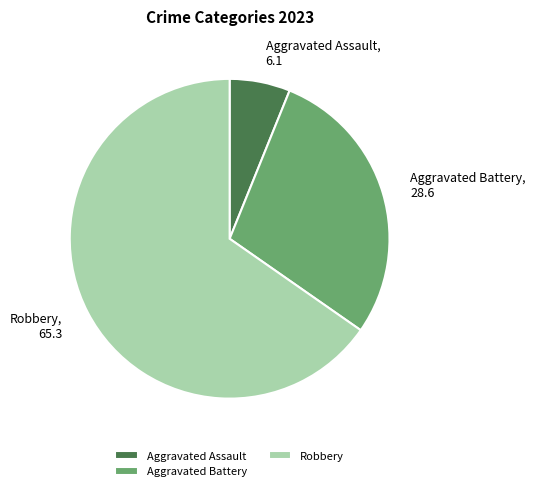

Is Robbery the majority of the pie?

Yes